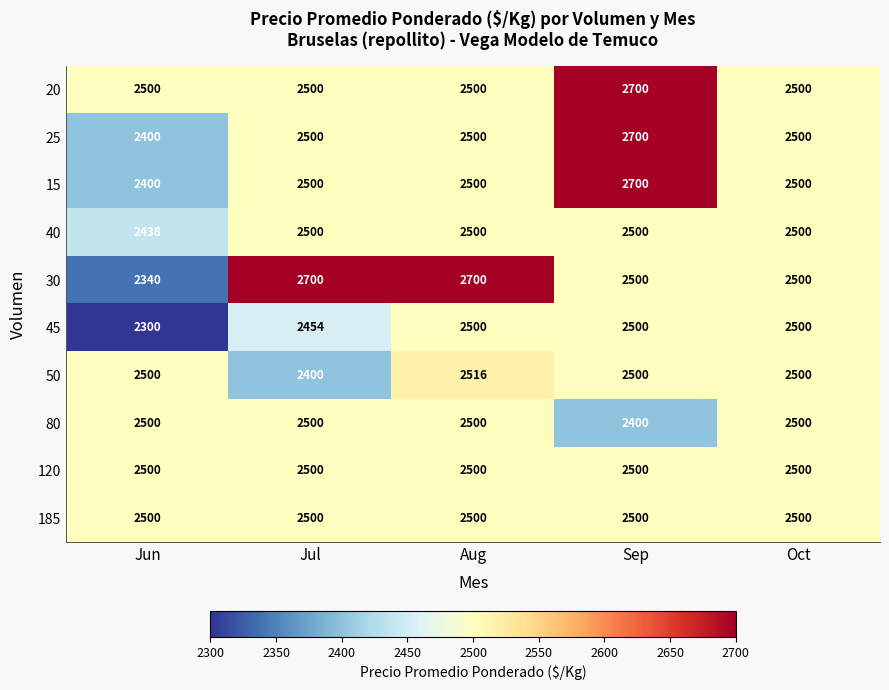

At which label does 15 reach its peak?

Sep